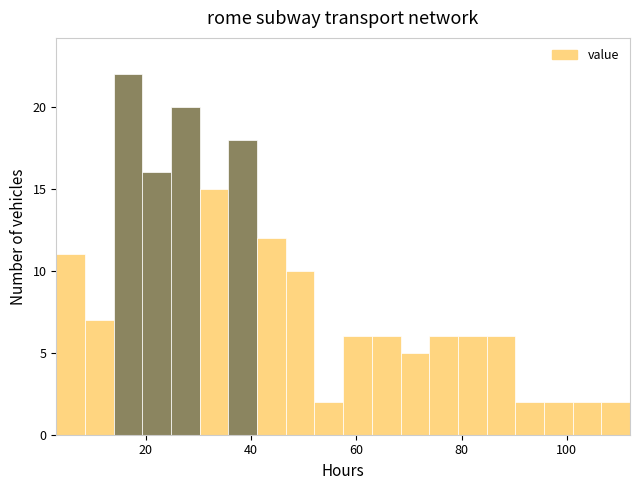

Read against the x-axis, roughly where is the centre of the tallest bar?

16